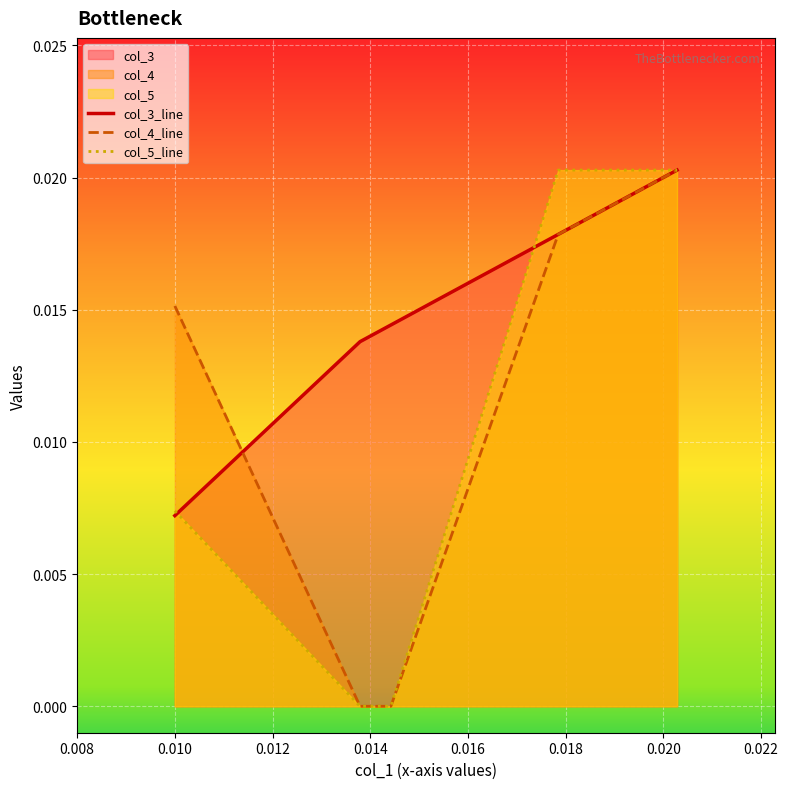

Which series has the largest total across all categories?

col_3_line